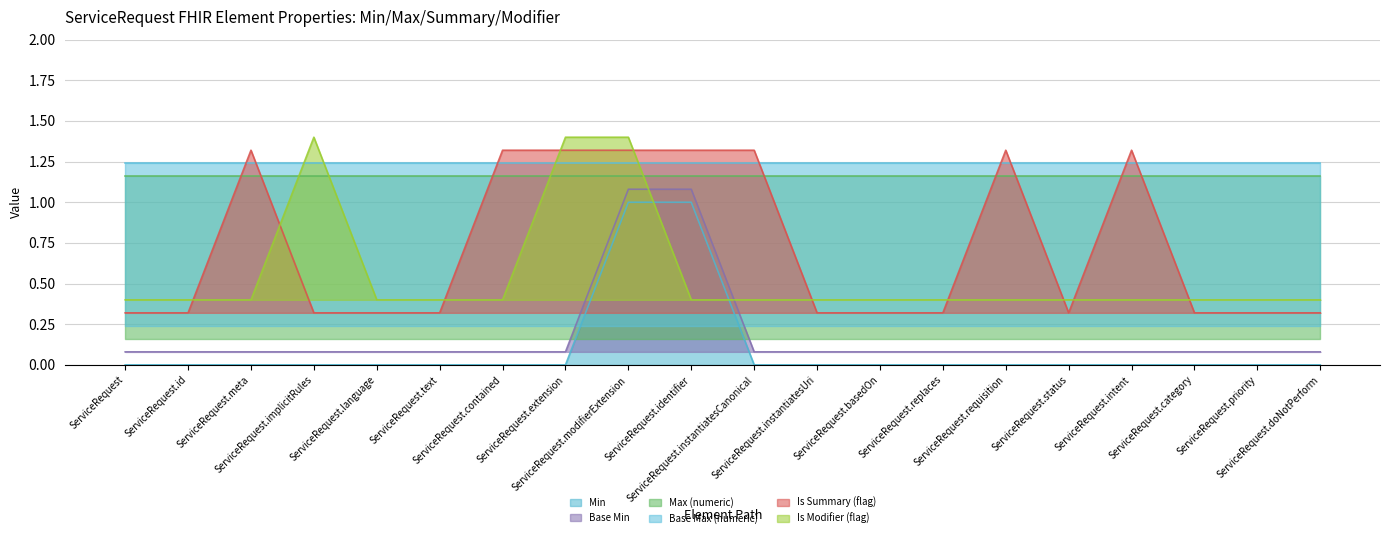

How many data points does each series have?

20